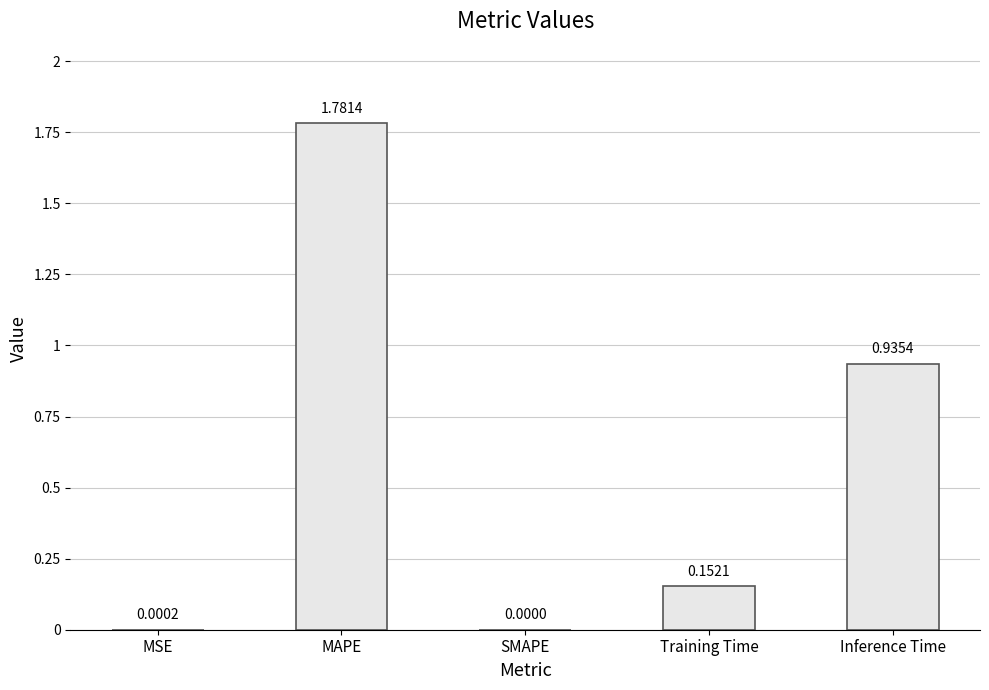

Are the bars grouped side by side (vs. stacked)?

No